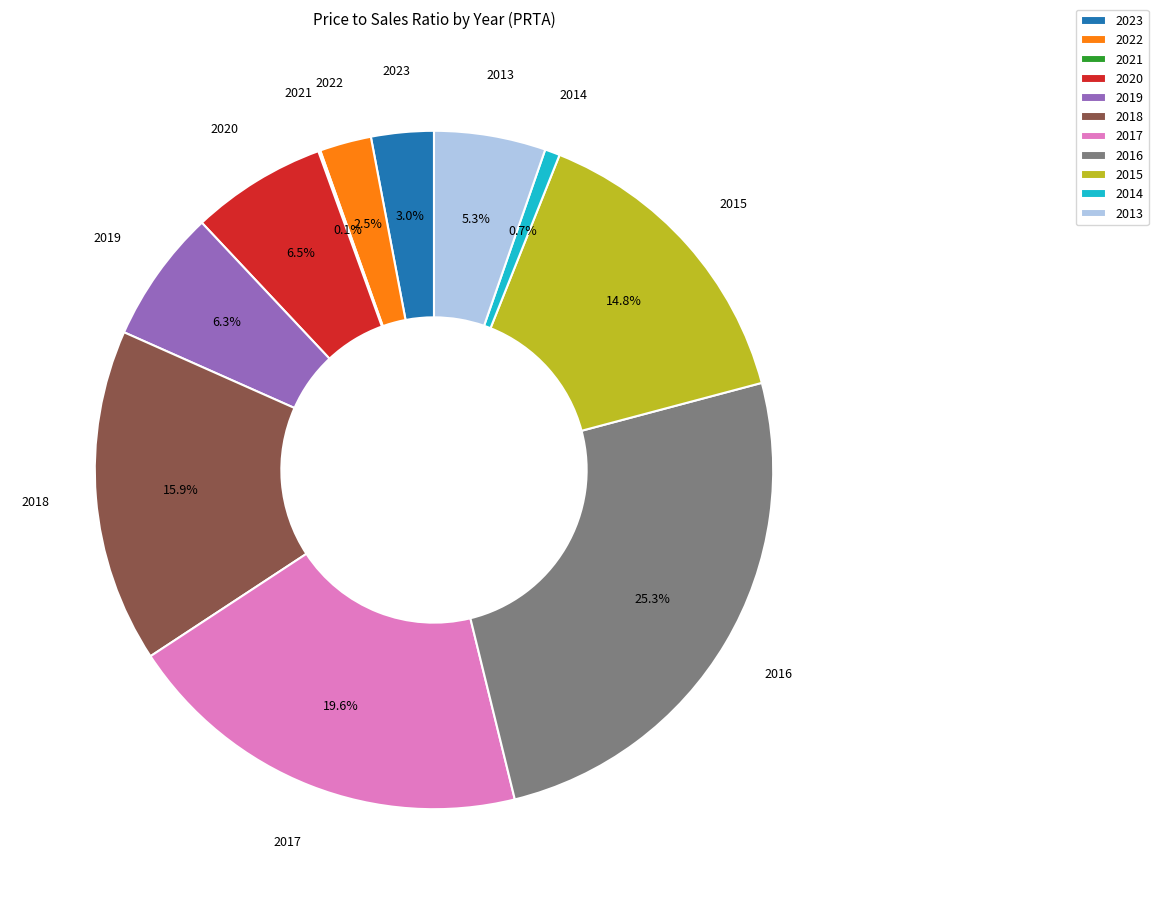

To the nearest percent, what is the difference between the 2016 and 2020 slice percentages?

19%